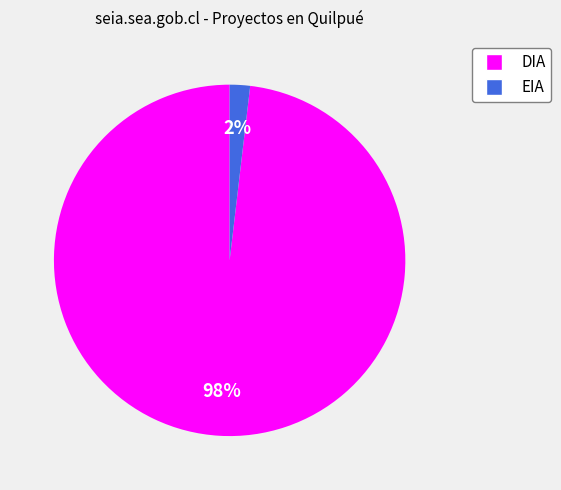

Which category has the biggest portion of the pie?

DIA